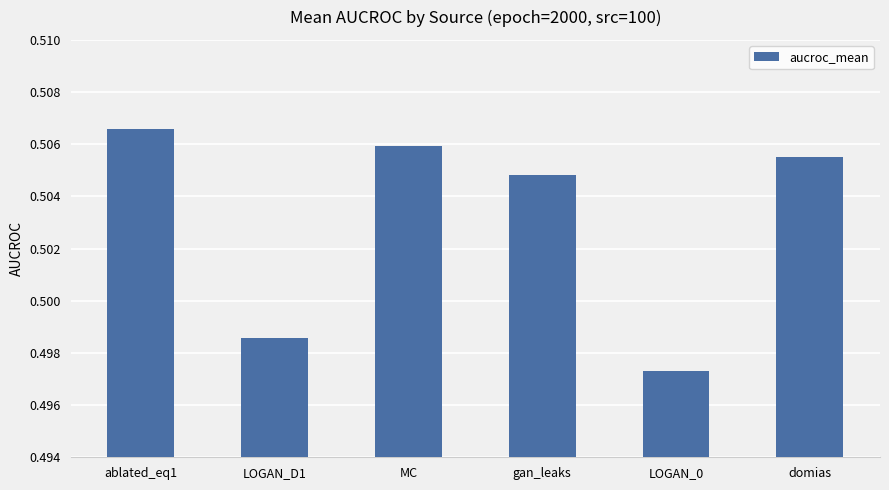

What position from the left is domias?

6